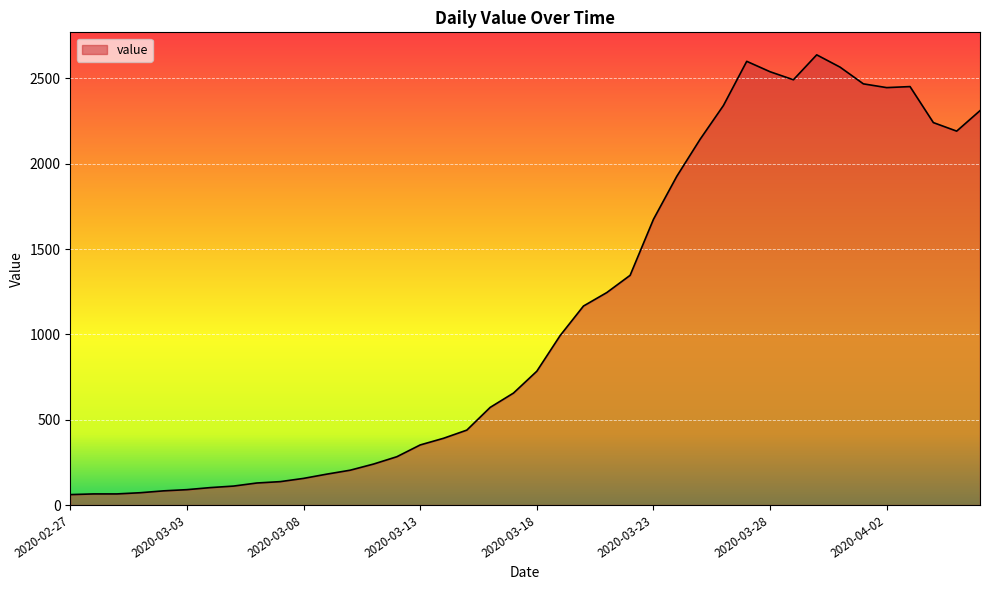

What is the greatest value displayed?

2638